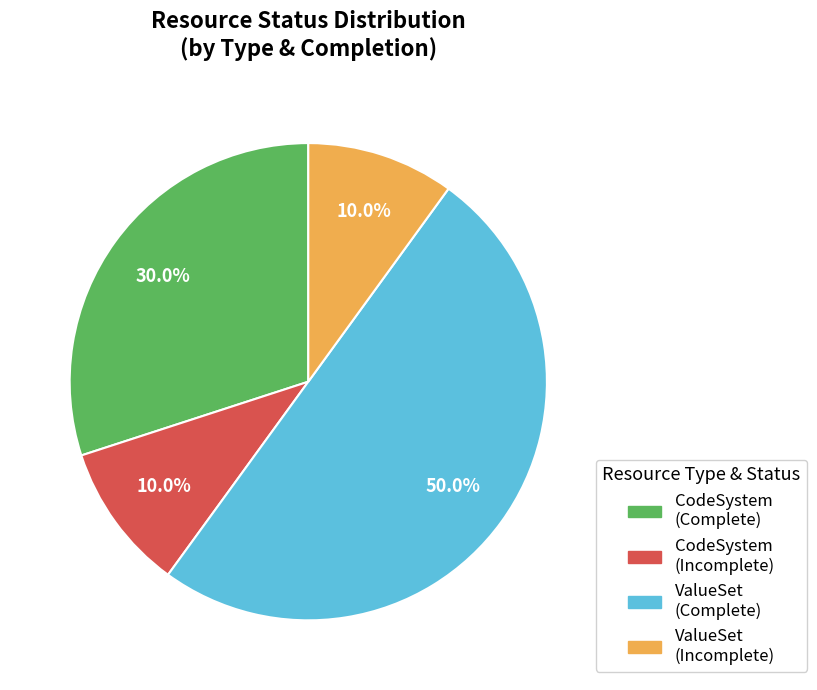

What is the total percentage of ValueSet (Complete) and CodeSystem (Complete)?

80.0%